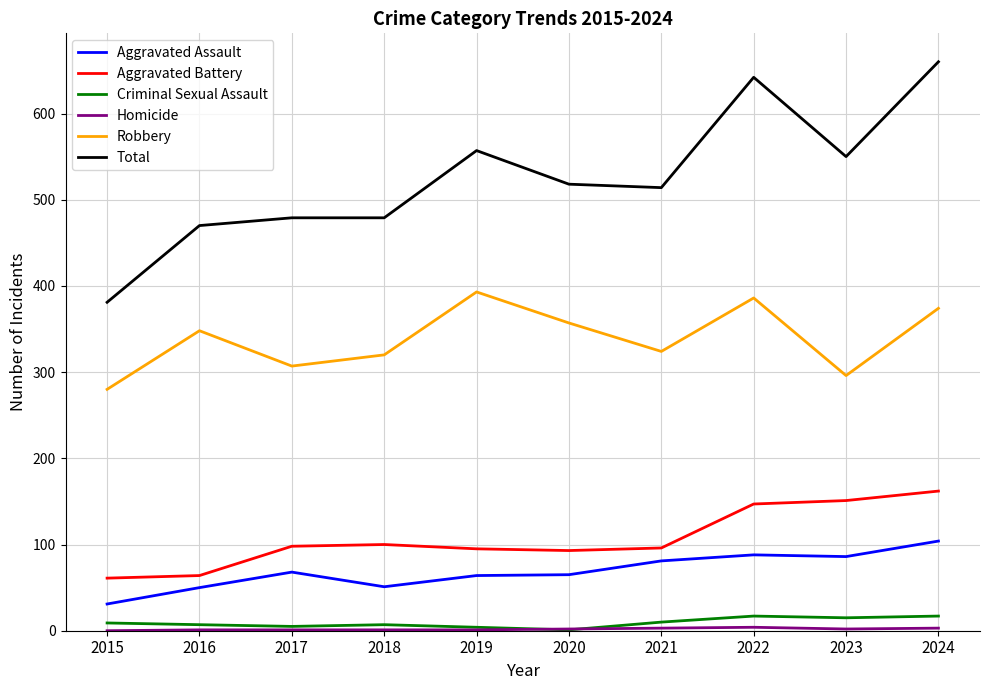

Which series has the largest total across all categories?

Total